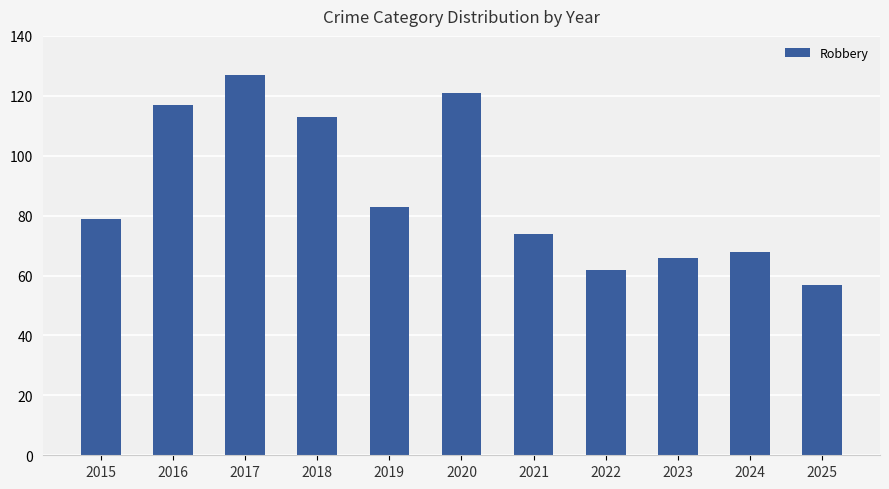

Are the bars grouped side by side (vs. stacked)?

No